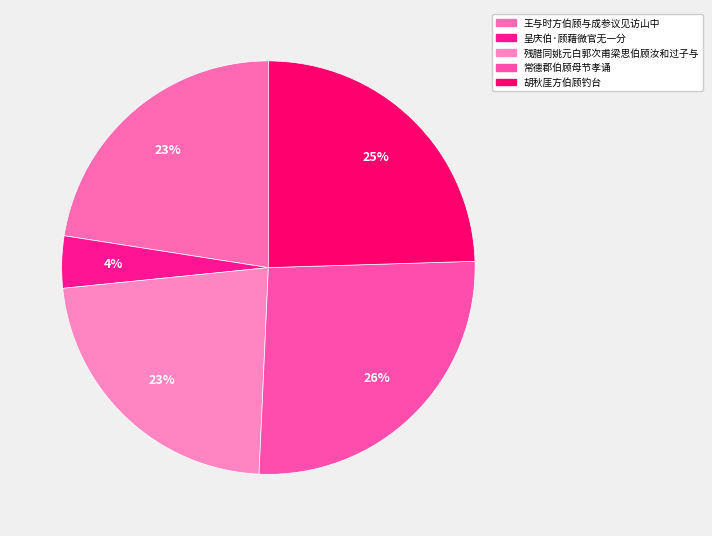

To the nearest percent, what is the combined percentage of 王与时方伯顾与成参议见访山中 and 残腊同姚元白郭次甫梁思伯顾汝和过子与?

45%